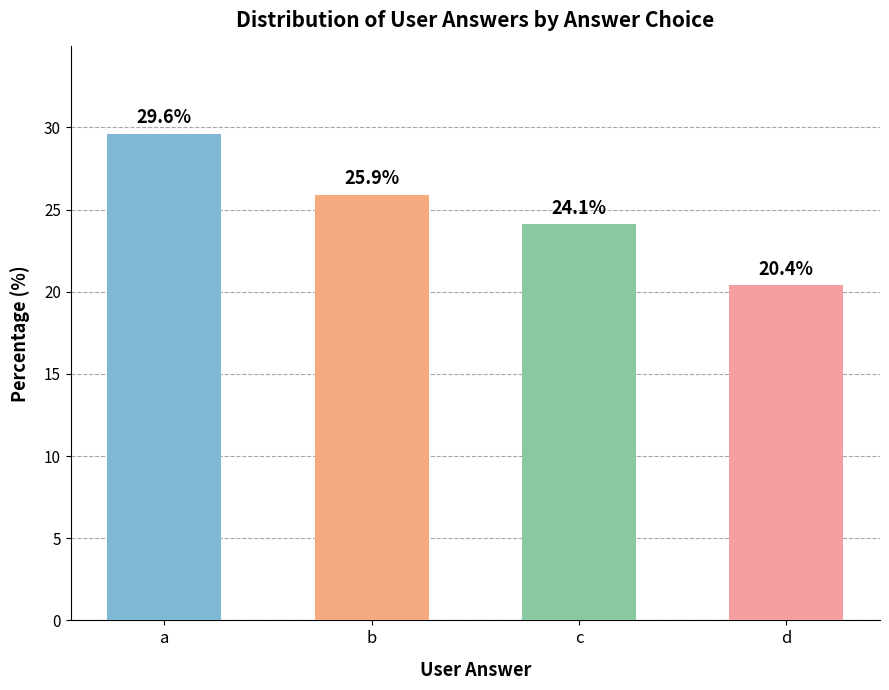

Reading left to right, list all the values displayed in this chart.

29.6	25.9	24.1	20.4